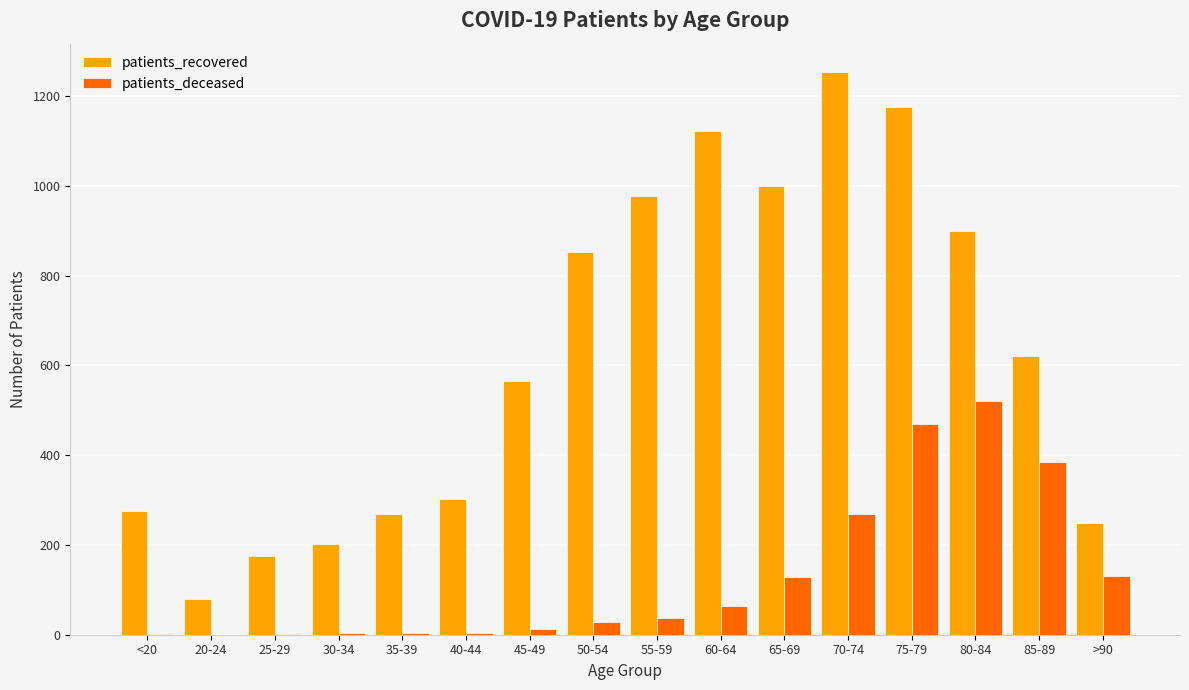

The patients_recovered series shows 119 at >90. True or false?

False